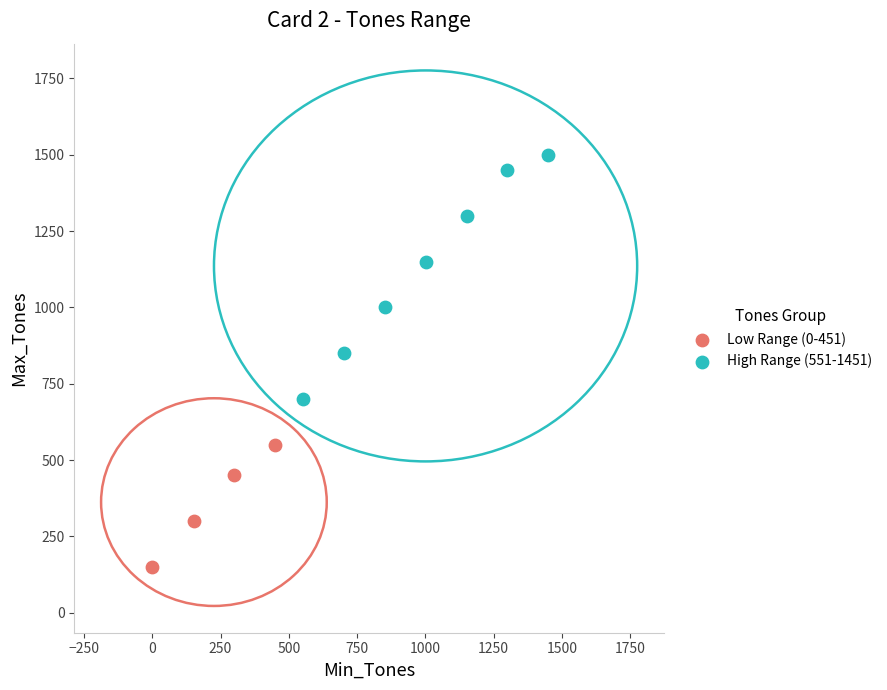

Which series has the widest spread of Y values?

High Range (551-1451)